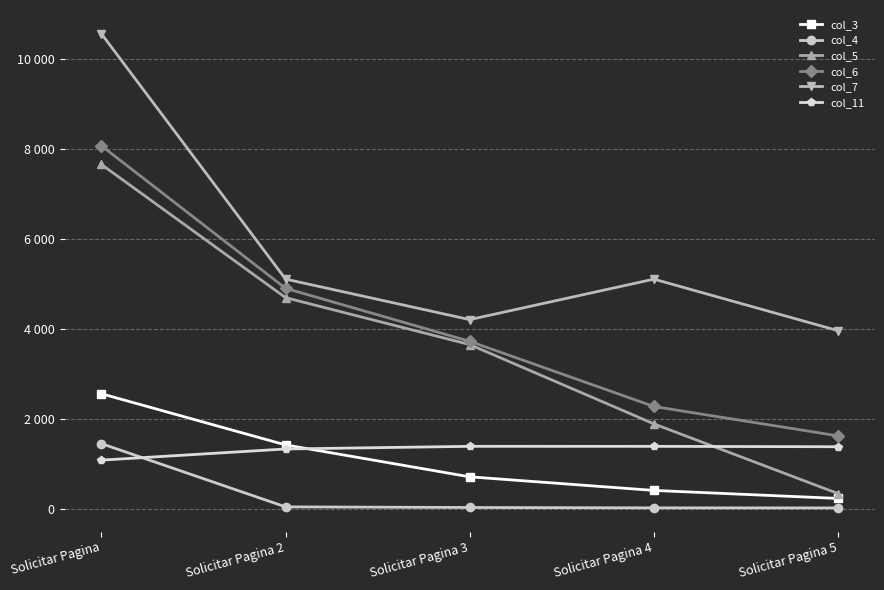

What is the maximum value for col_5?

7659.0